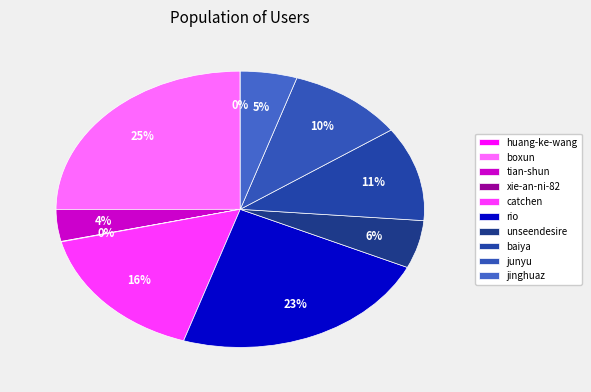

Which category has the biggest portion of the pie?

boxun